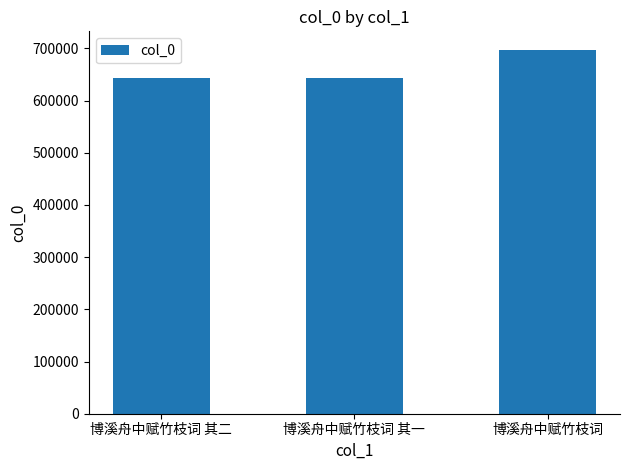

What is the minimum value shown in the chart?

642528